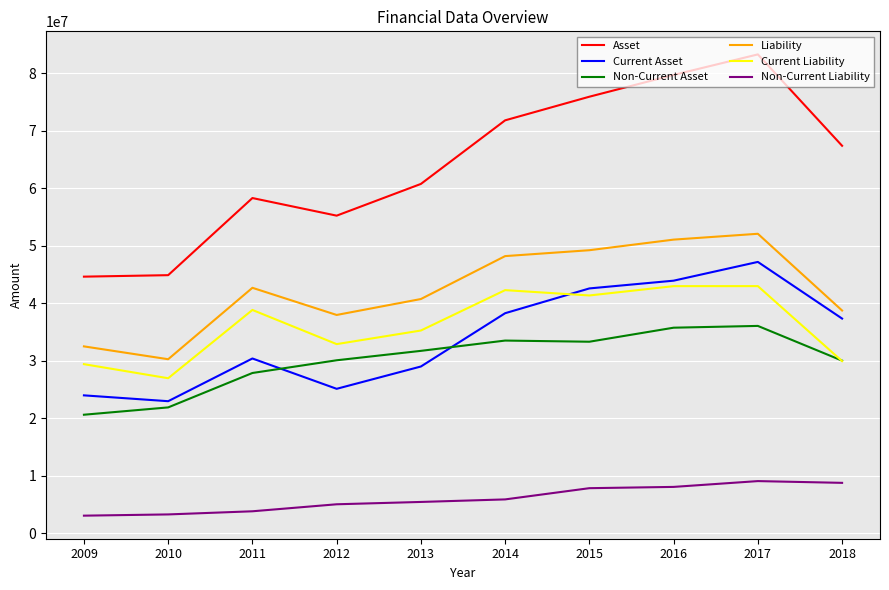

How many interior local valleys does the Liability series have?

2